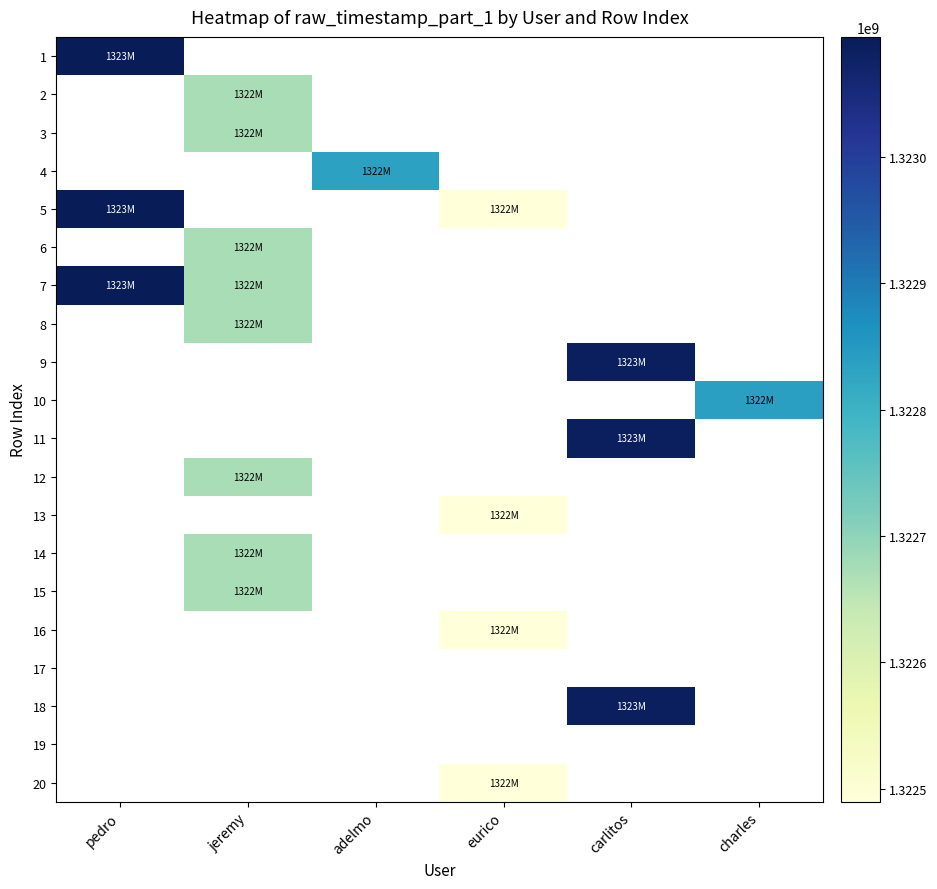

Which category has the lowest value in the 7 series?

jeremy